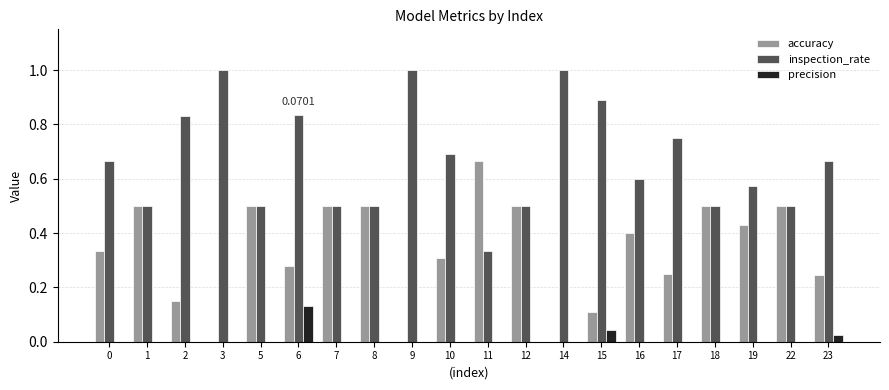

How many groups of bars are there?

20